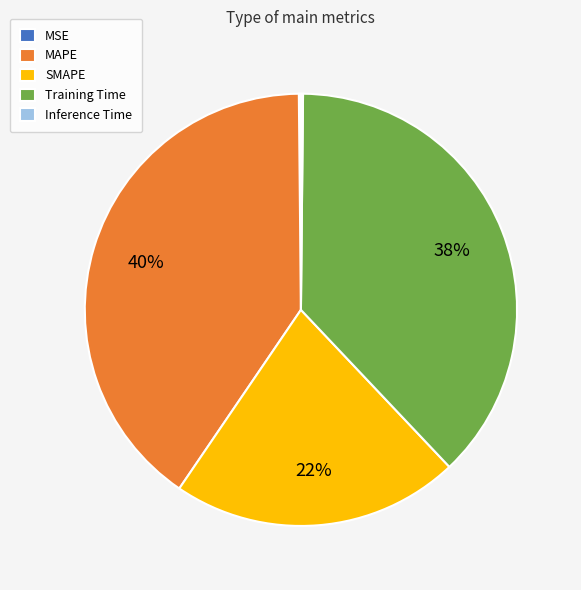

The Training Time slice represents 25% of the pie. True or false?

False